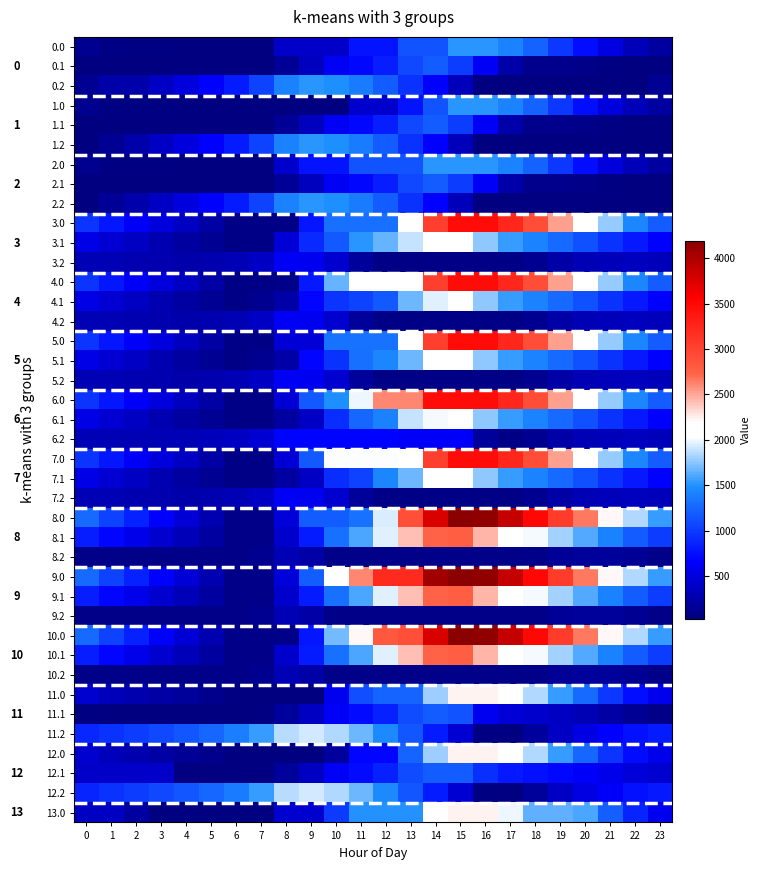

Rank the categories by 10.0 value from highest to lowest.

15, 16, 17, 14, 18, 19, 13, 12, 20, 21, 11, 22, 10, 23, 0, 1, 2, 9, 3, 4, 5, 6, 7, 8